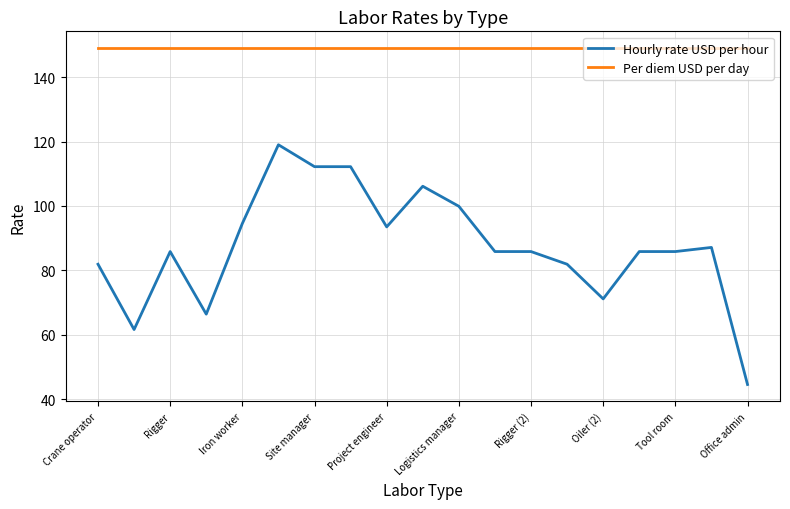

How many series are shown in this chart?

2